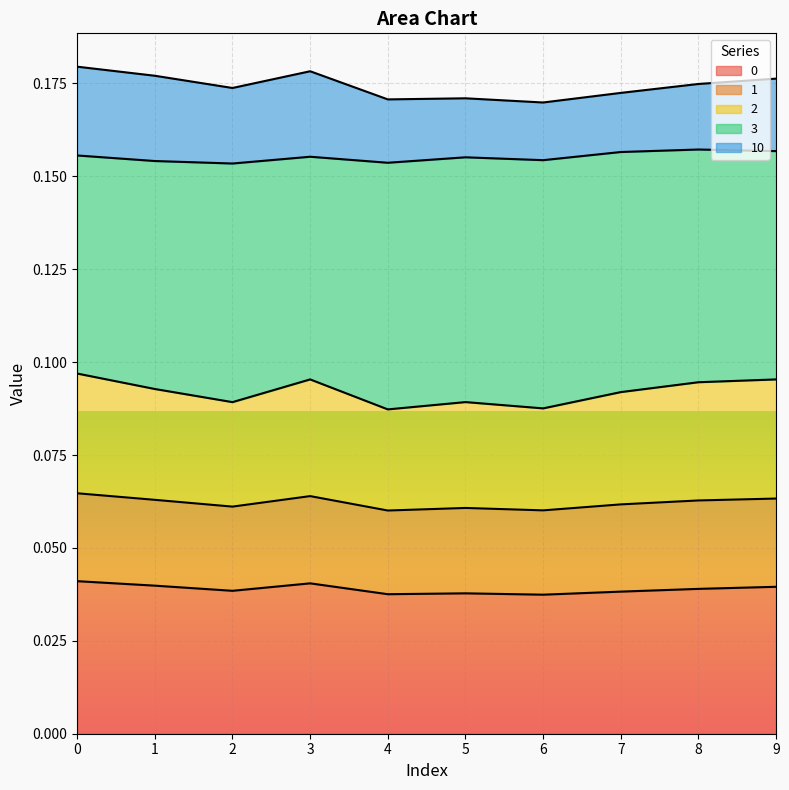

At which category does 2 reach its first local peak?

3